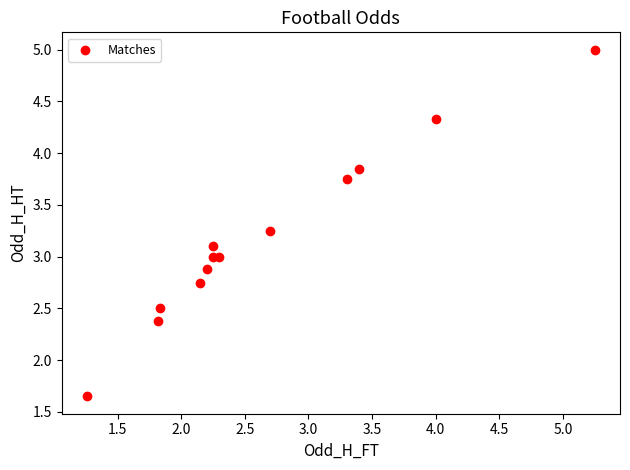

What is the range of X values (max minus min)?

4.0